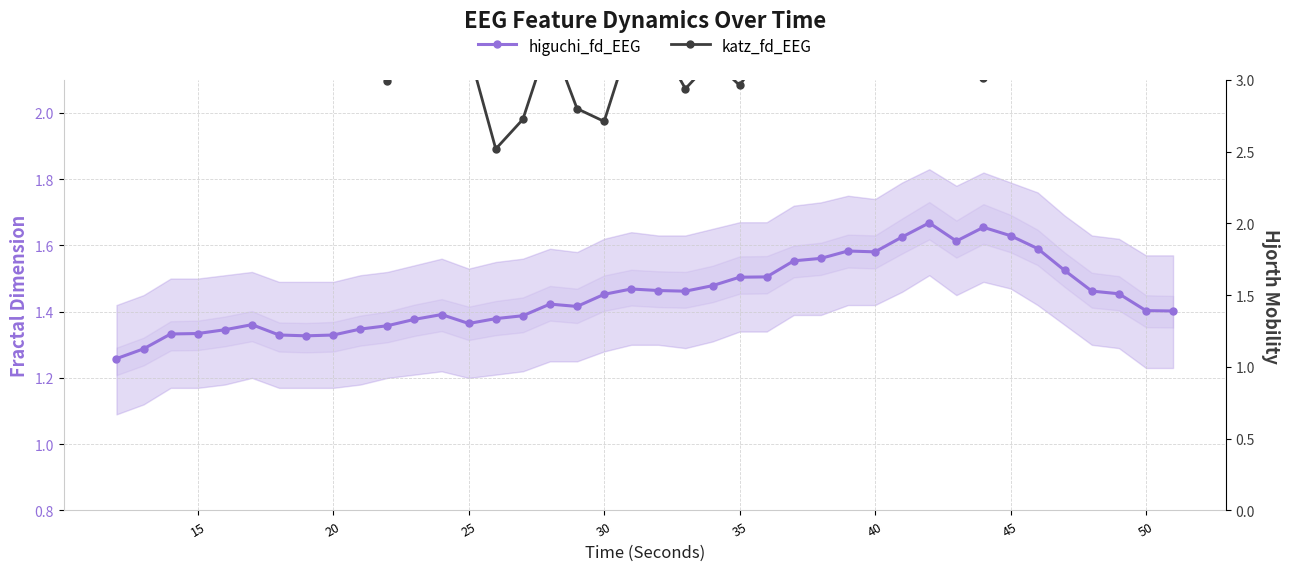

Is the value of higuchi_fd_EEG at 10 greater than the value of katz_fd_EEG at 21?

No